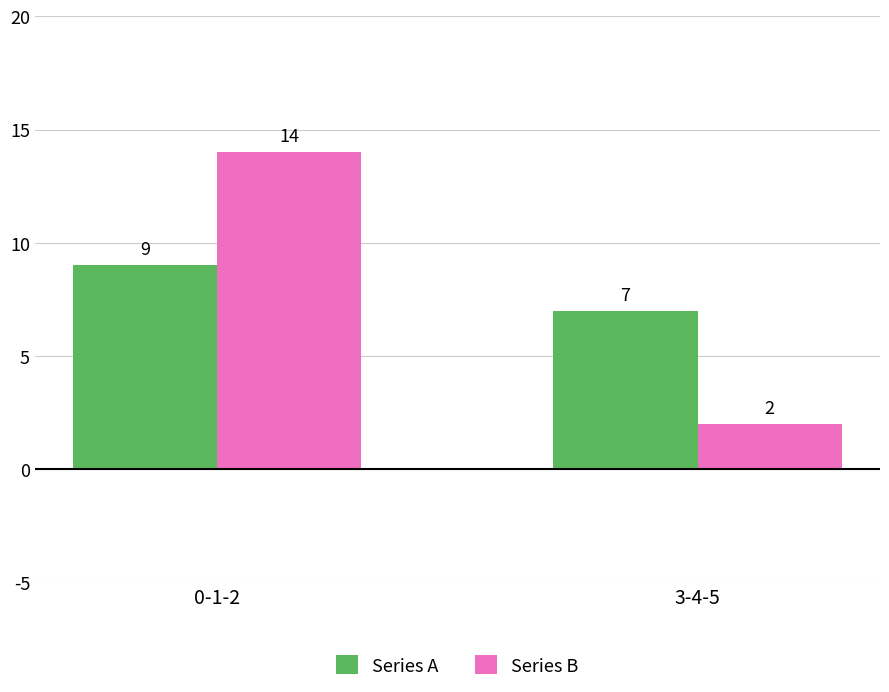

What is the spread (max minus min) of values at 3-4-5?

5